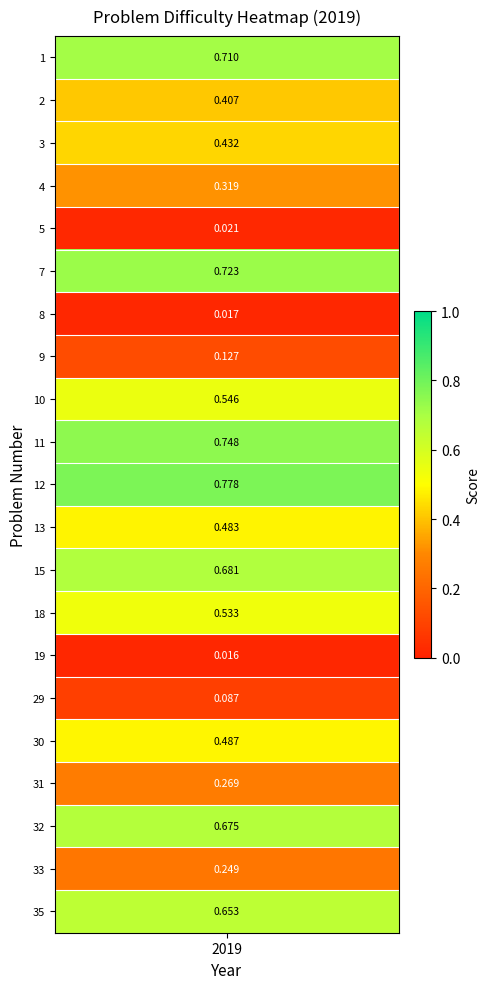

What is the greatest value displayed?

0.8